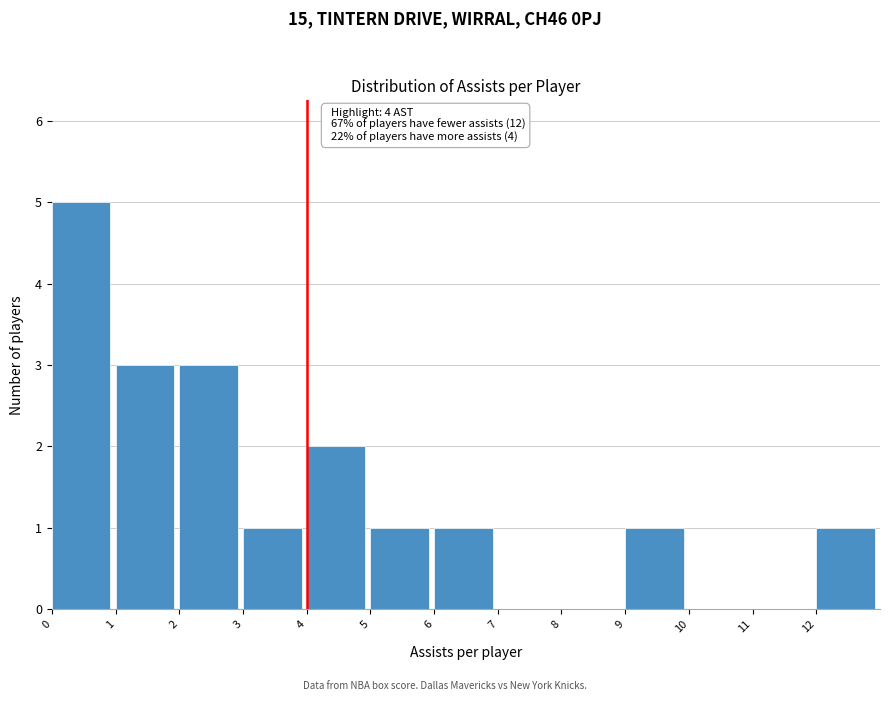

Which range on the x-axis has the tallest bar?

0 to 1